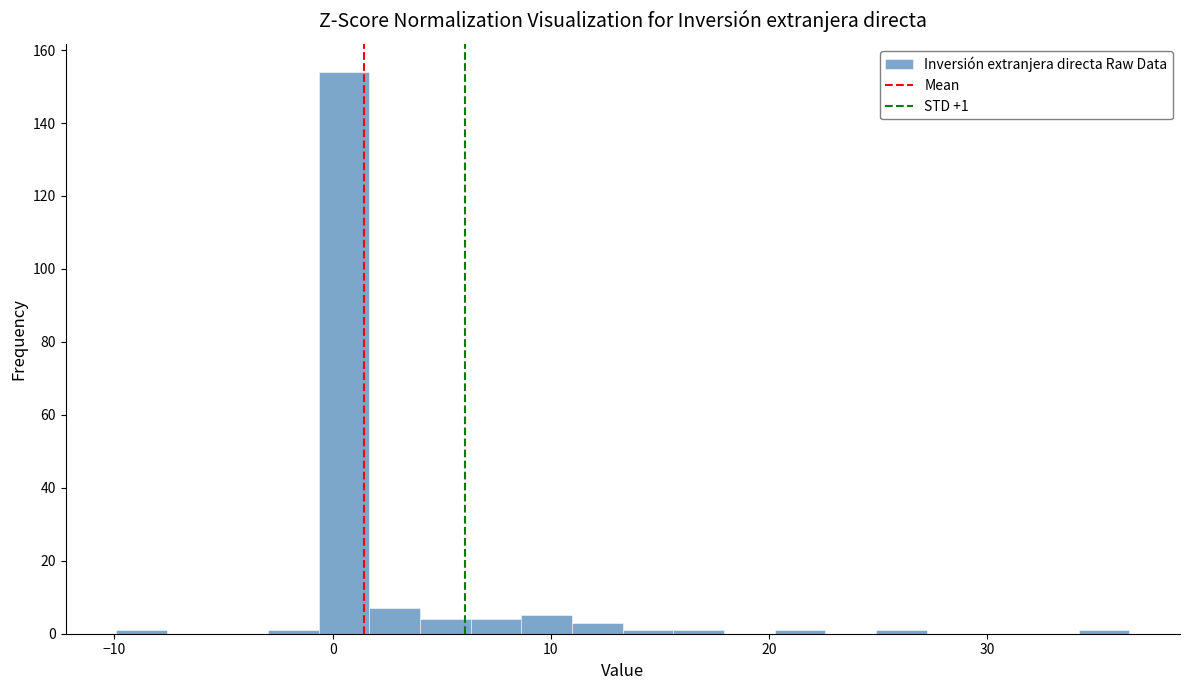

Read against the x-axis, roughly where is the centre of the tallest bar?

1